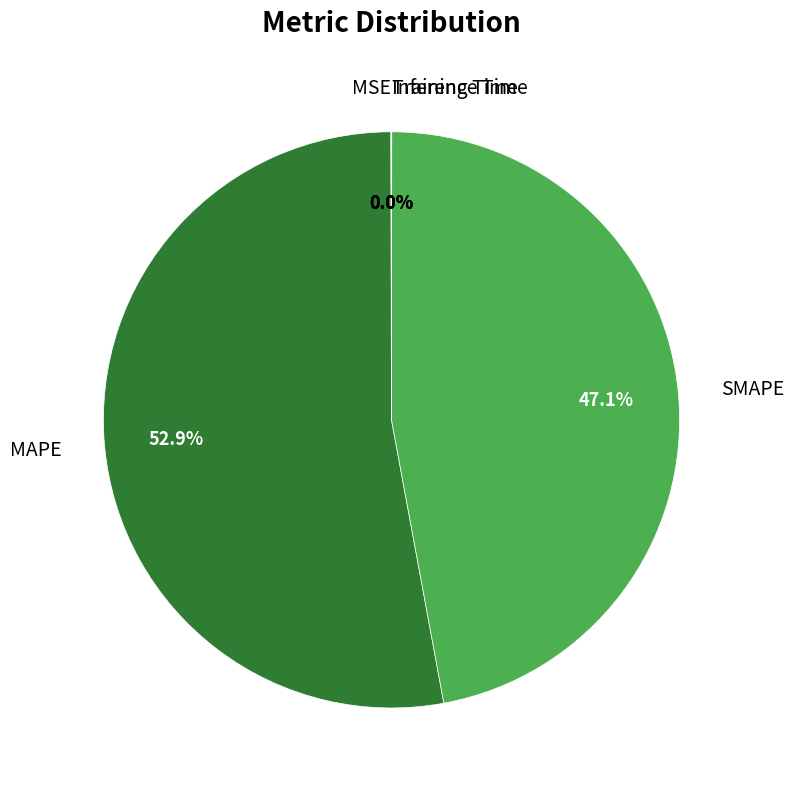

Is there any slice that represents more than half of the pie?

Yes